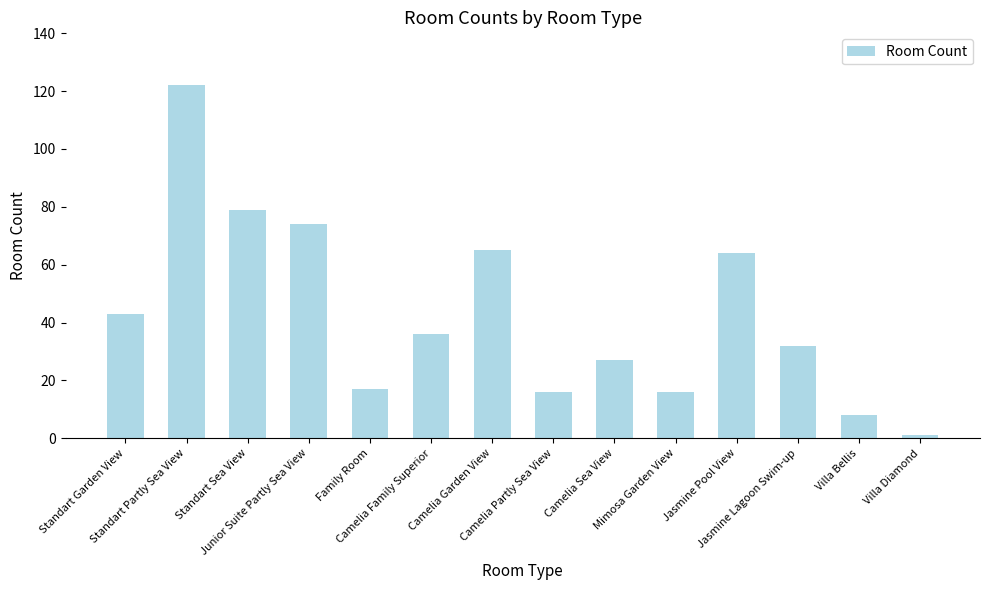

What is the change in value from Camelia Partly Sea View to Camelia Sea View?

+11